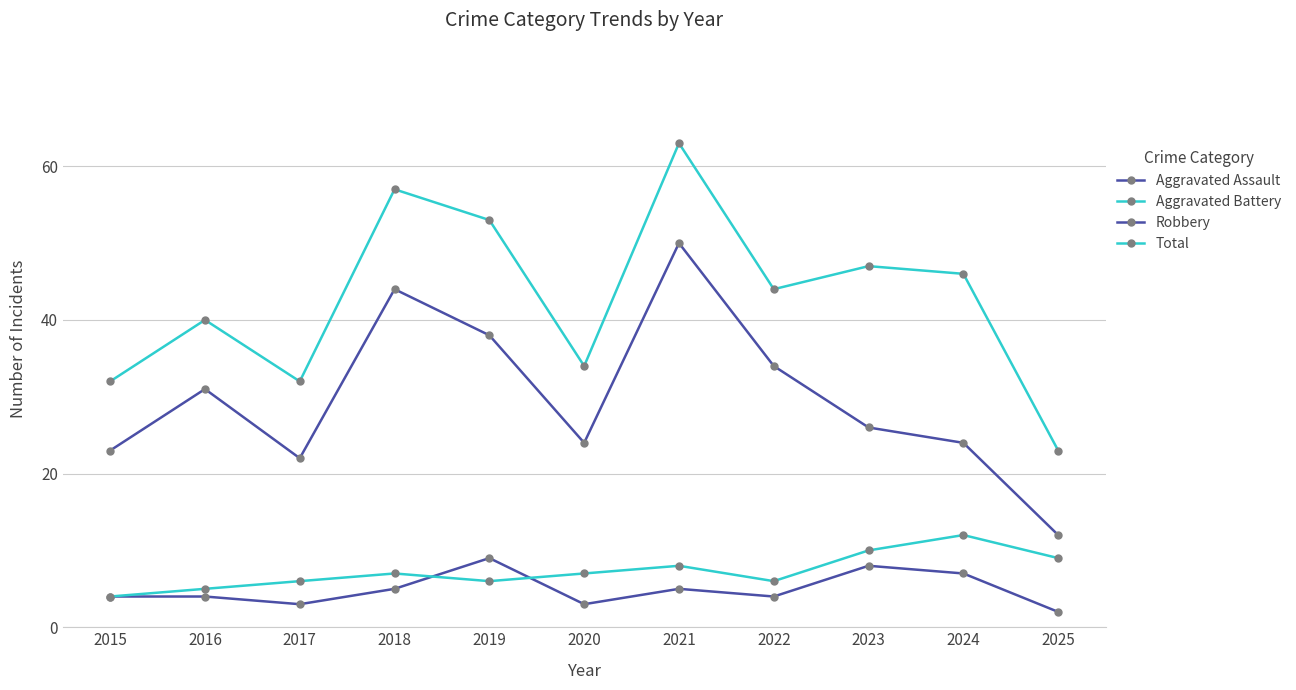

Count the number of categories in the chart.

11